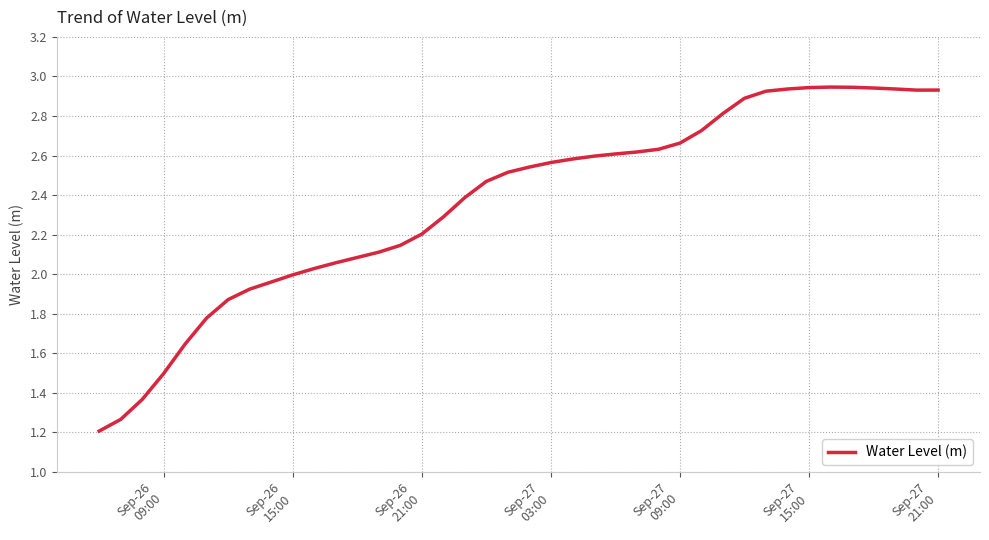

What is the difference between the maximum and minimum values?

1.7